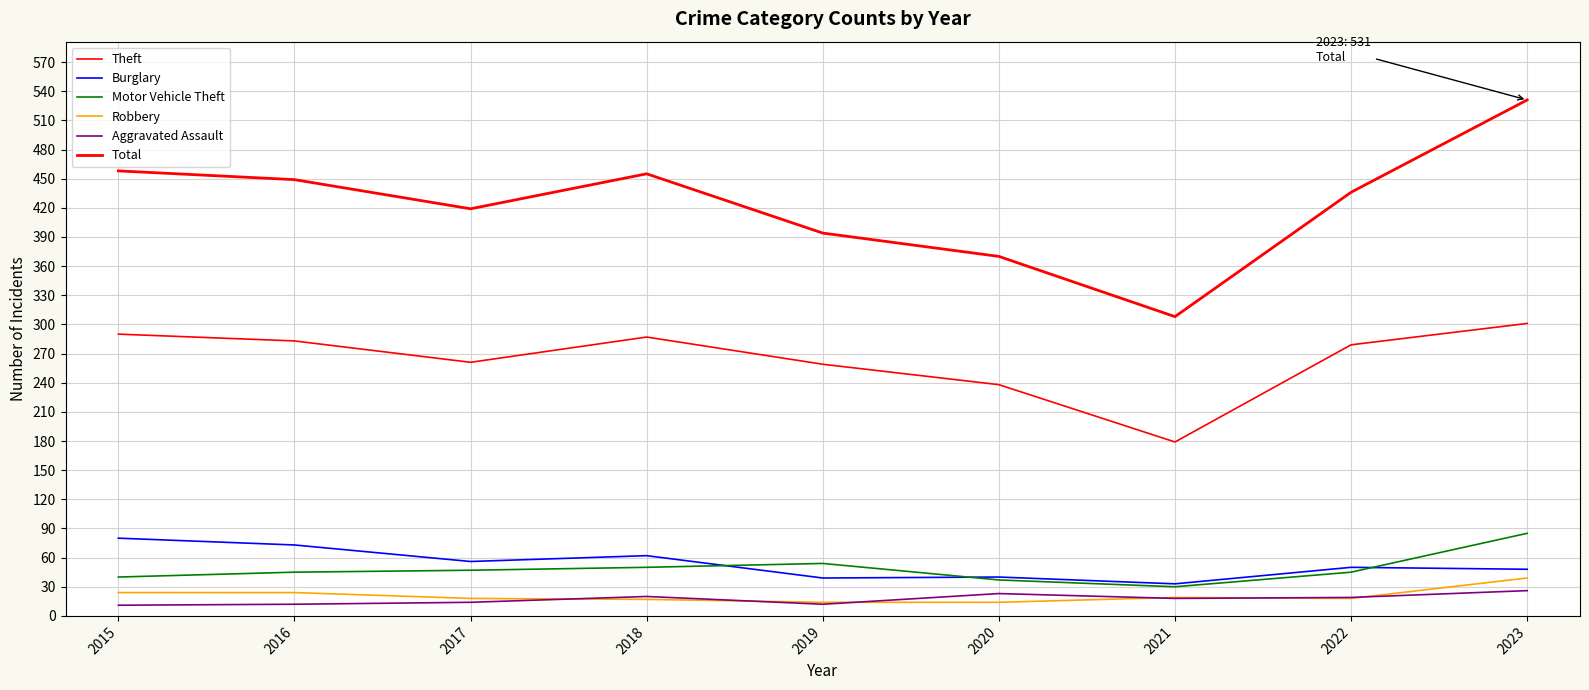

Does the chart have visible grid lines?

Yes